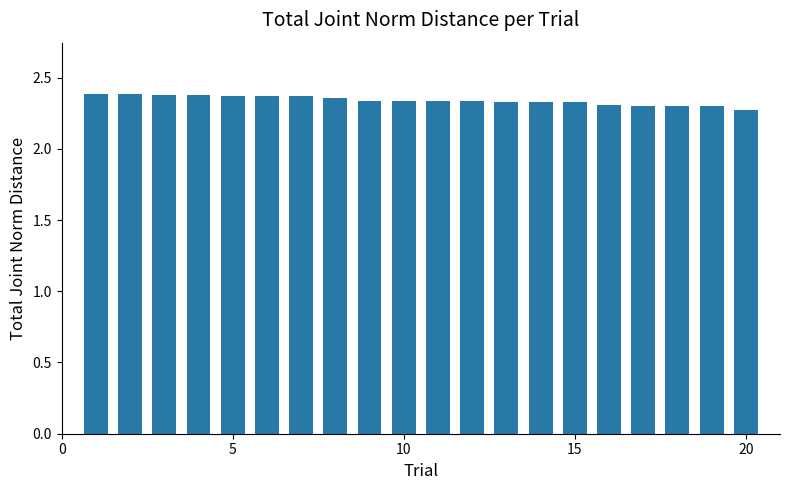

How many values are between 2 and 3?

20